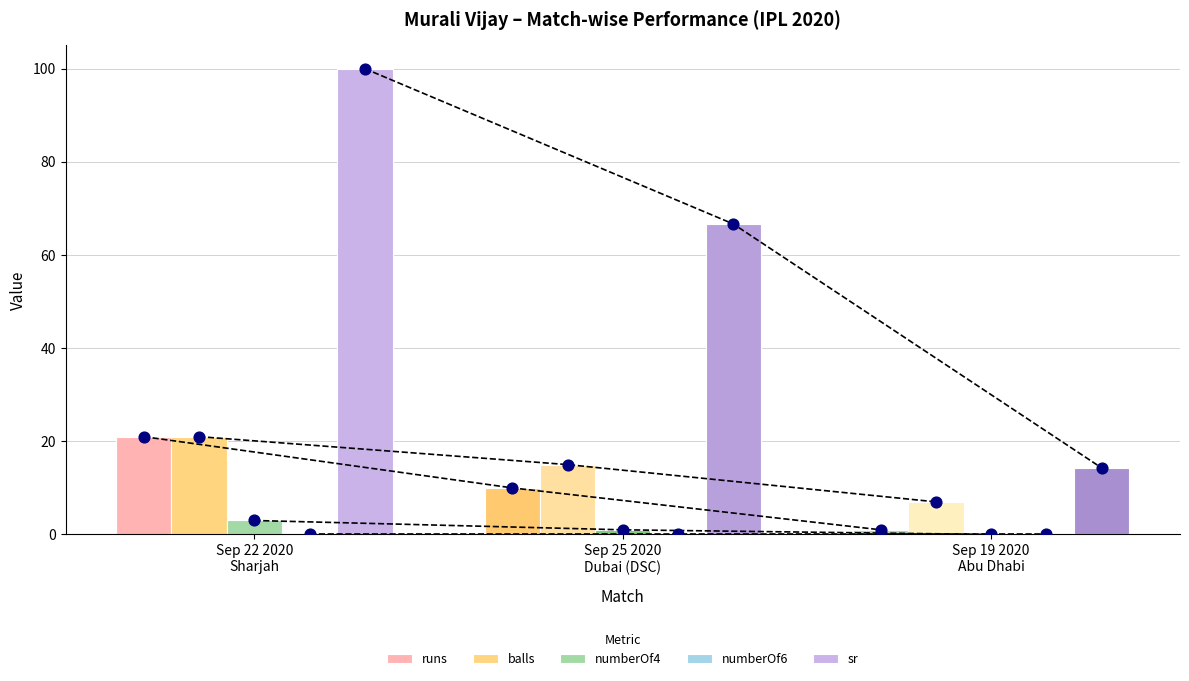

Which series contains the lowest Y value?

numberOf4